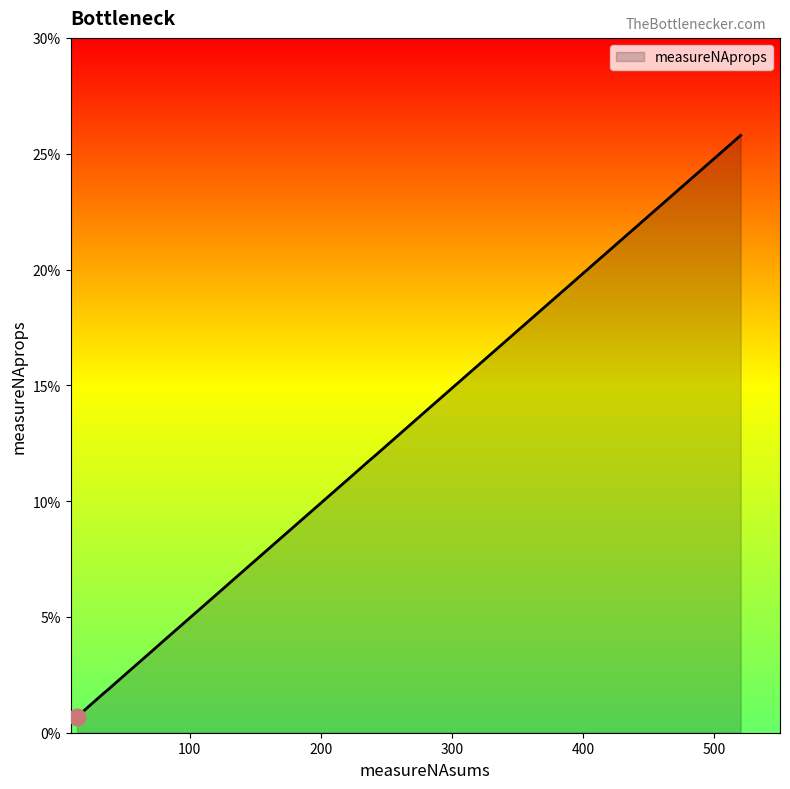

Rank the categories by value from highest to lowest.

520, 282, 281, 242, 236, 225, 224, 132, 127, 80, 71, 43, 38, 34, 33, 31, 31, 19, 17, 17, 17, 16, 16, 15, 15, 15, 14